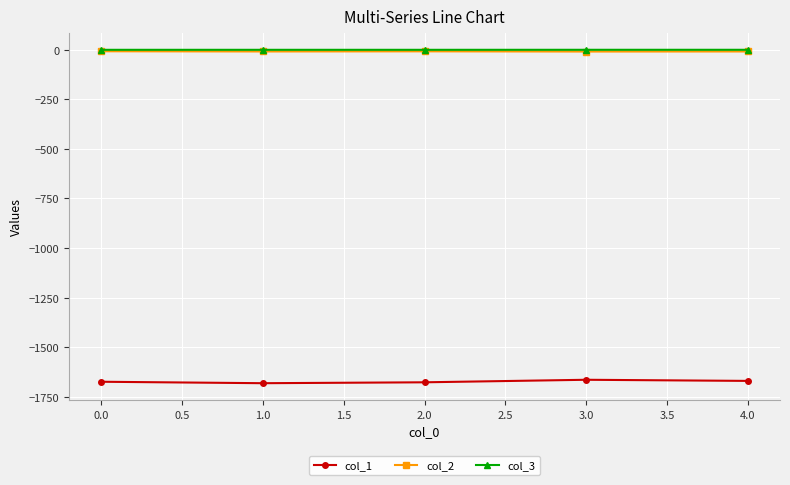

What is the smallest value displayed?

-1682.2